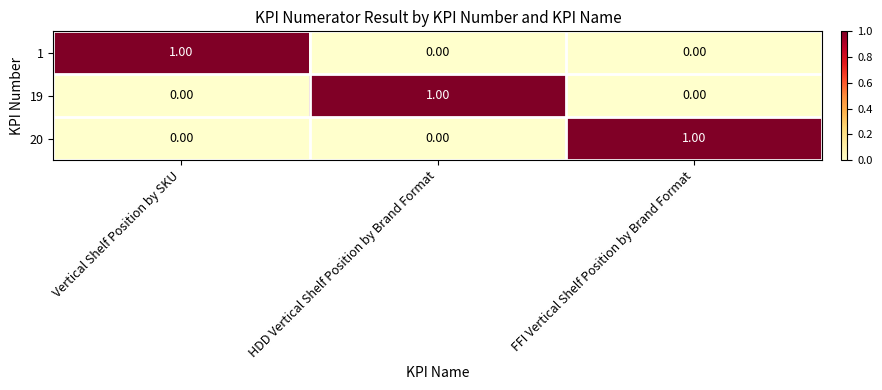

Is the value of 20 at FFI Vertical Shelf Position by Brand Format greater than the value of 1 at HDD Vertical Shelf Position by Brand Format?

Yes